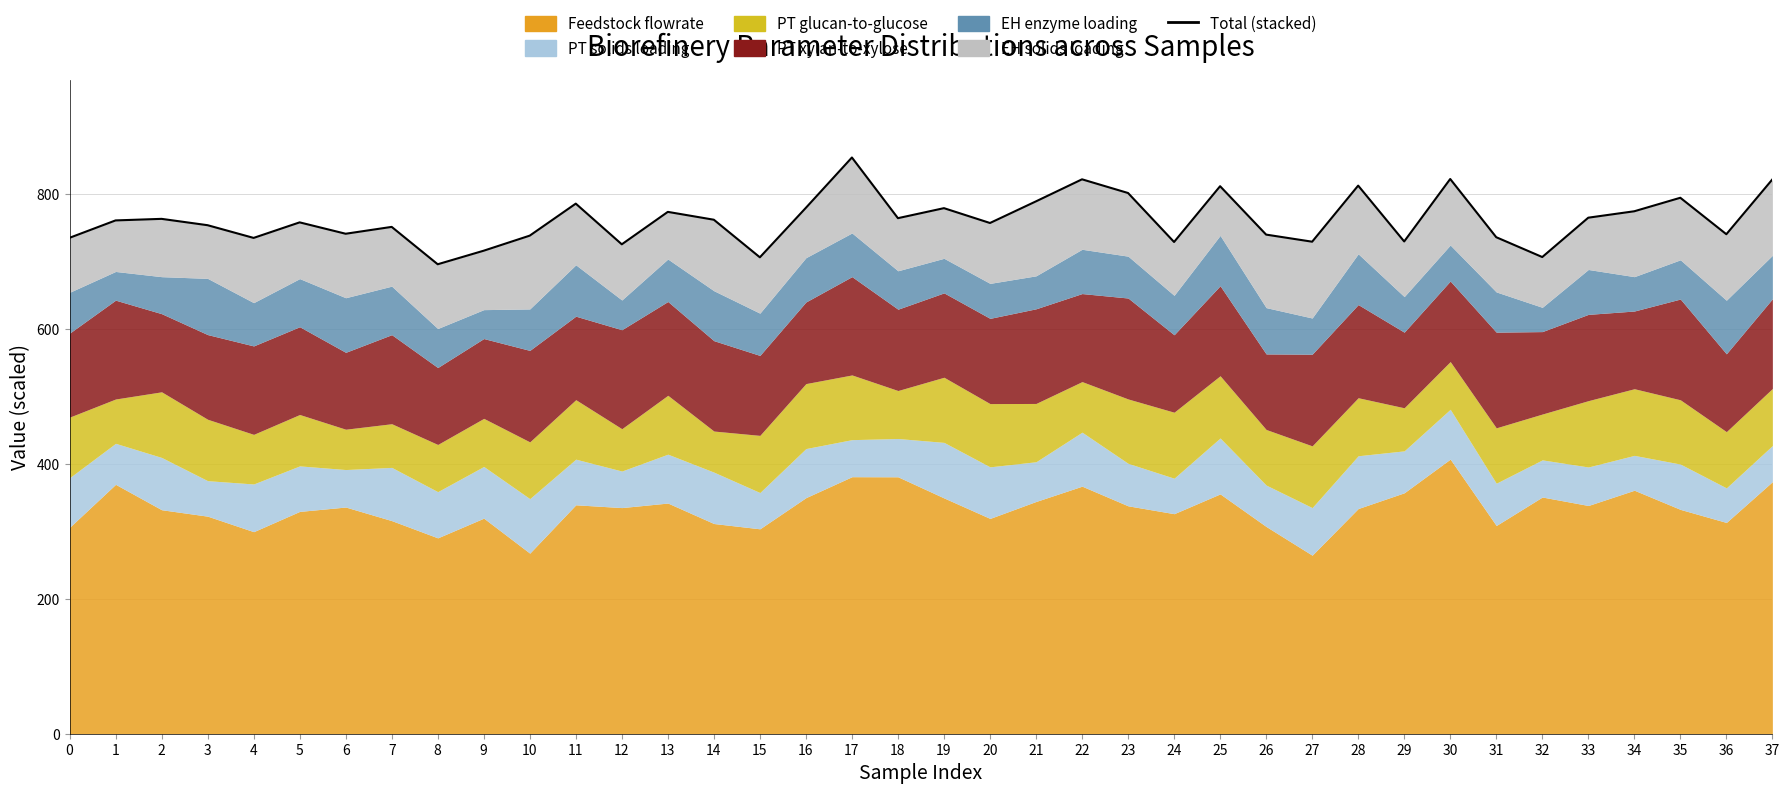

Which category has the lowest value across all series?

8